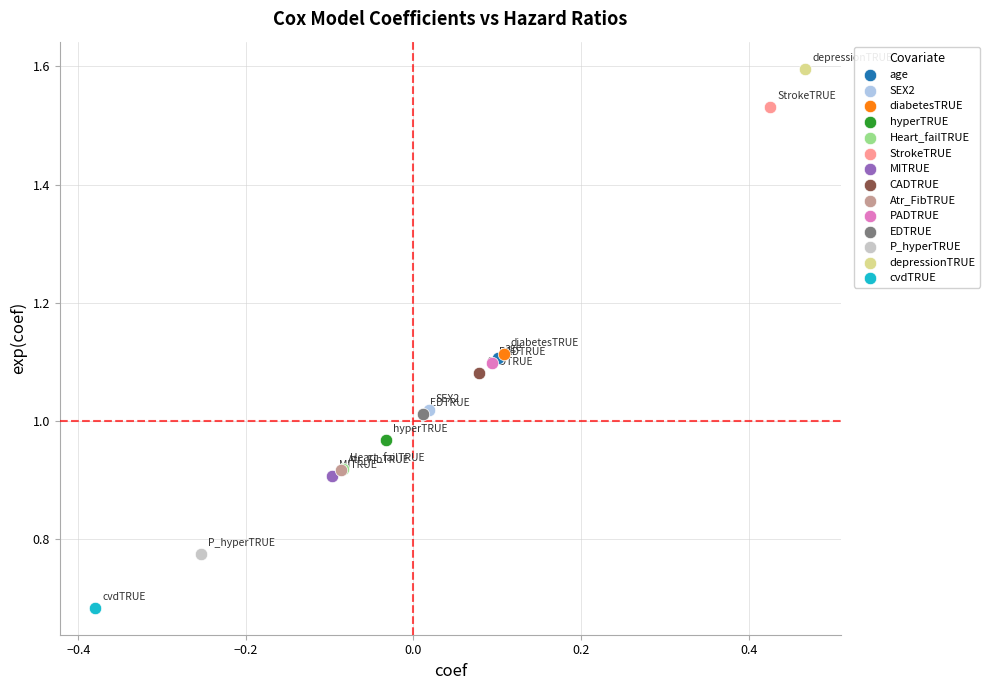

What are all the series names shown in the legend?

age, SEX2, diabetesTRUE, hyperTRUE, Heart_failTRUE, StrokeTRUE, MITRUE, CADTRUE, Atr_FibTRUE, PADTRUE, EDTRUE, P_hyperTRUE, depressionTRUE, cvdTRUE